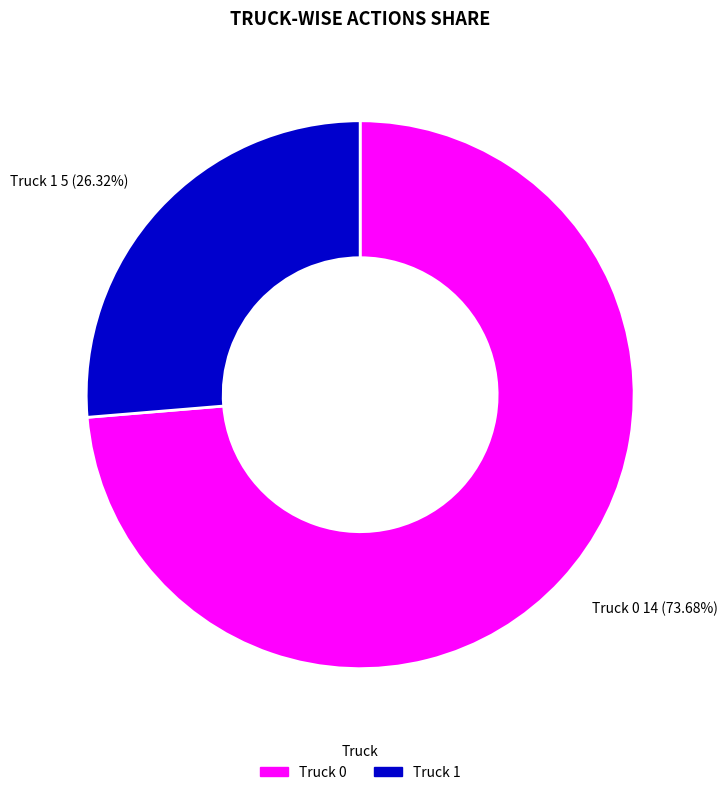

How many slices are in this pie chart?

2